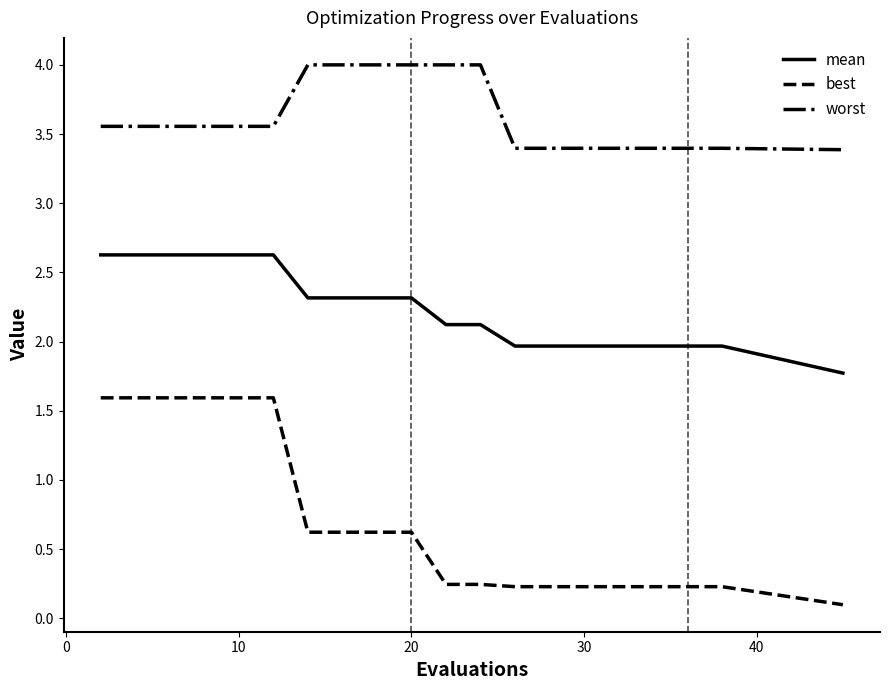

Which series has the largest total across all categories?

worst